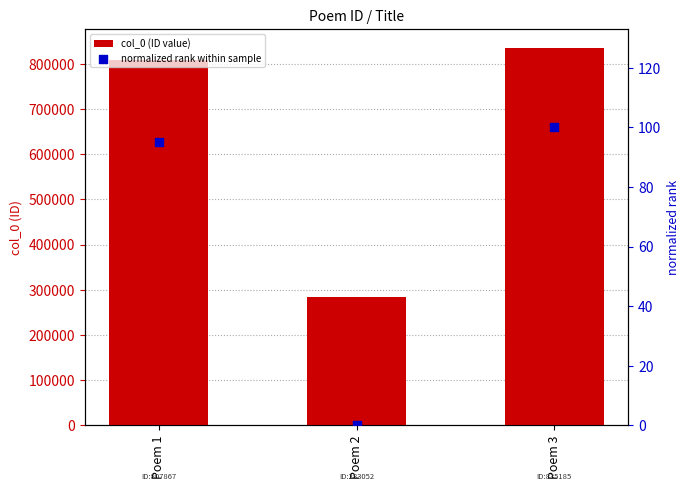

At how many categories does at least one series exceed 445292?

2